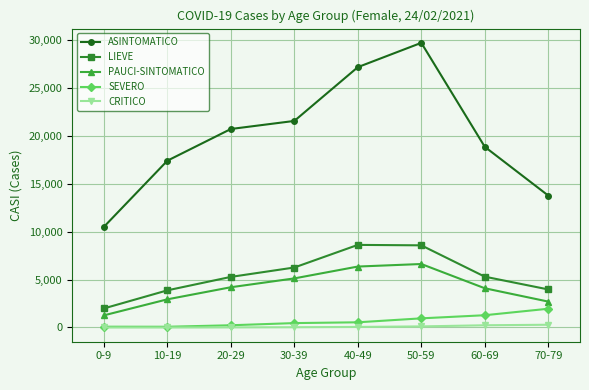

What value does the SEVERO series have at 40-49, to the nearest 100?

500